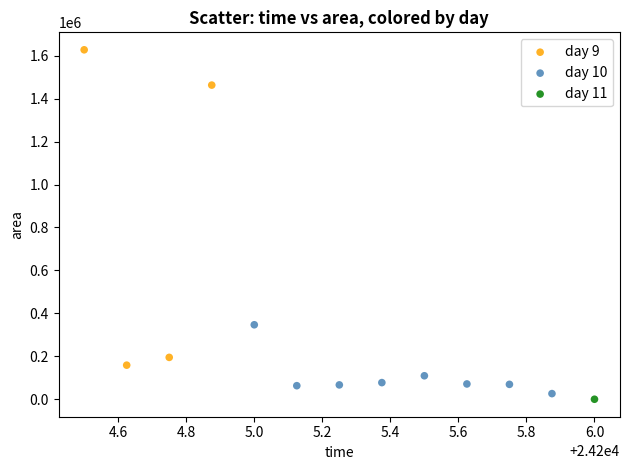

What are all the series names shown in the legend?

day 9, day 10, day 11